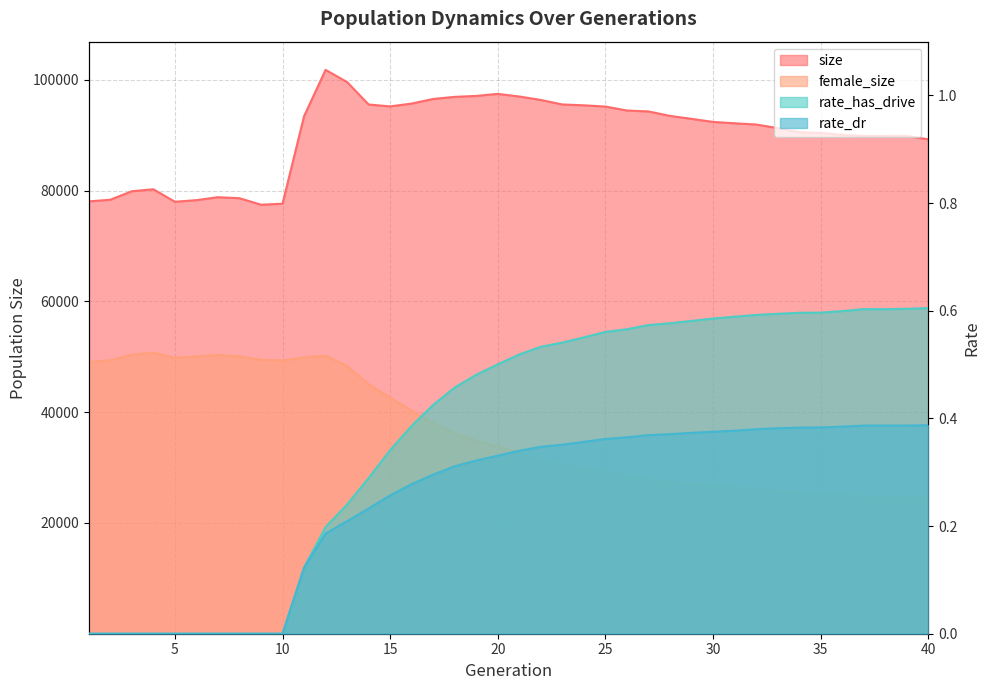

Between 28 and 11, which is larger?

28